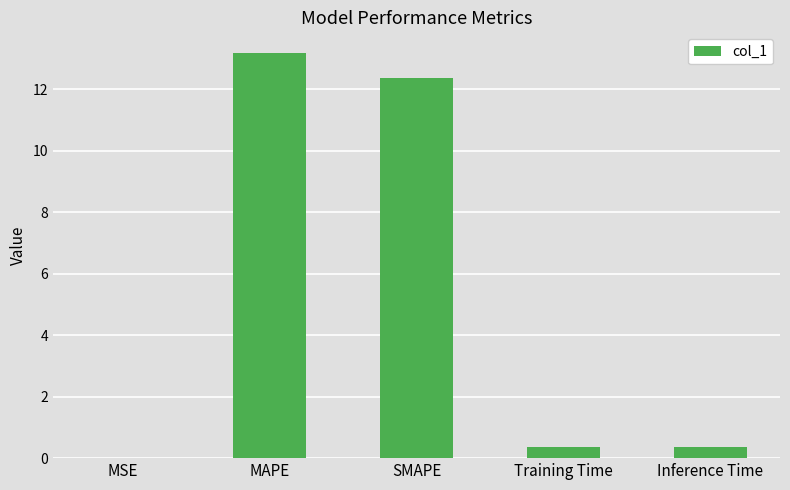

At which category does the chart reach its peak across all series?

MAPE